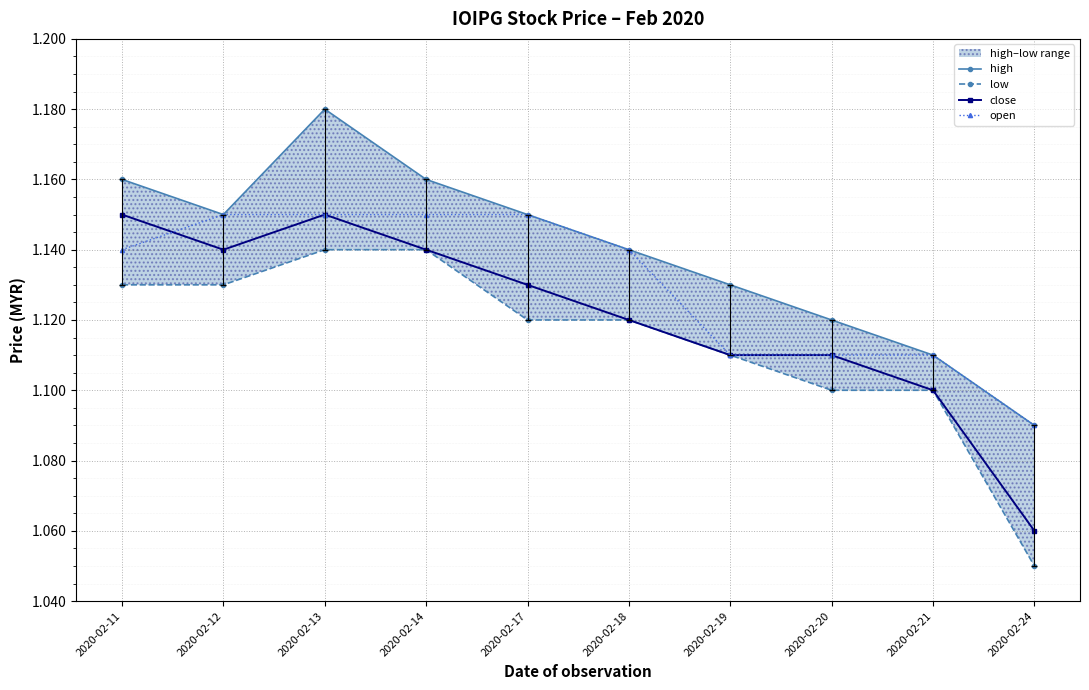

True or false: low has more than 0 points higher than both neighbors.

False